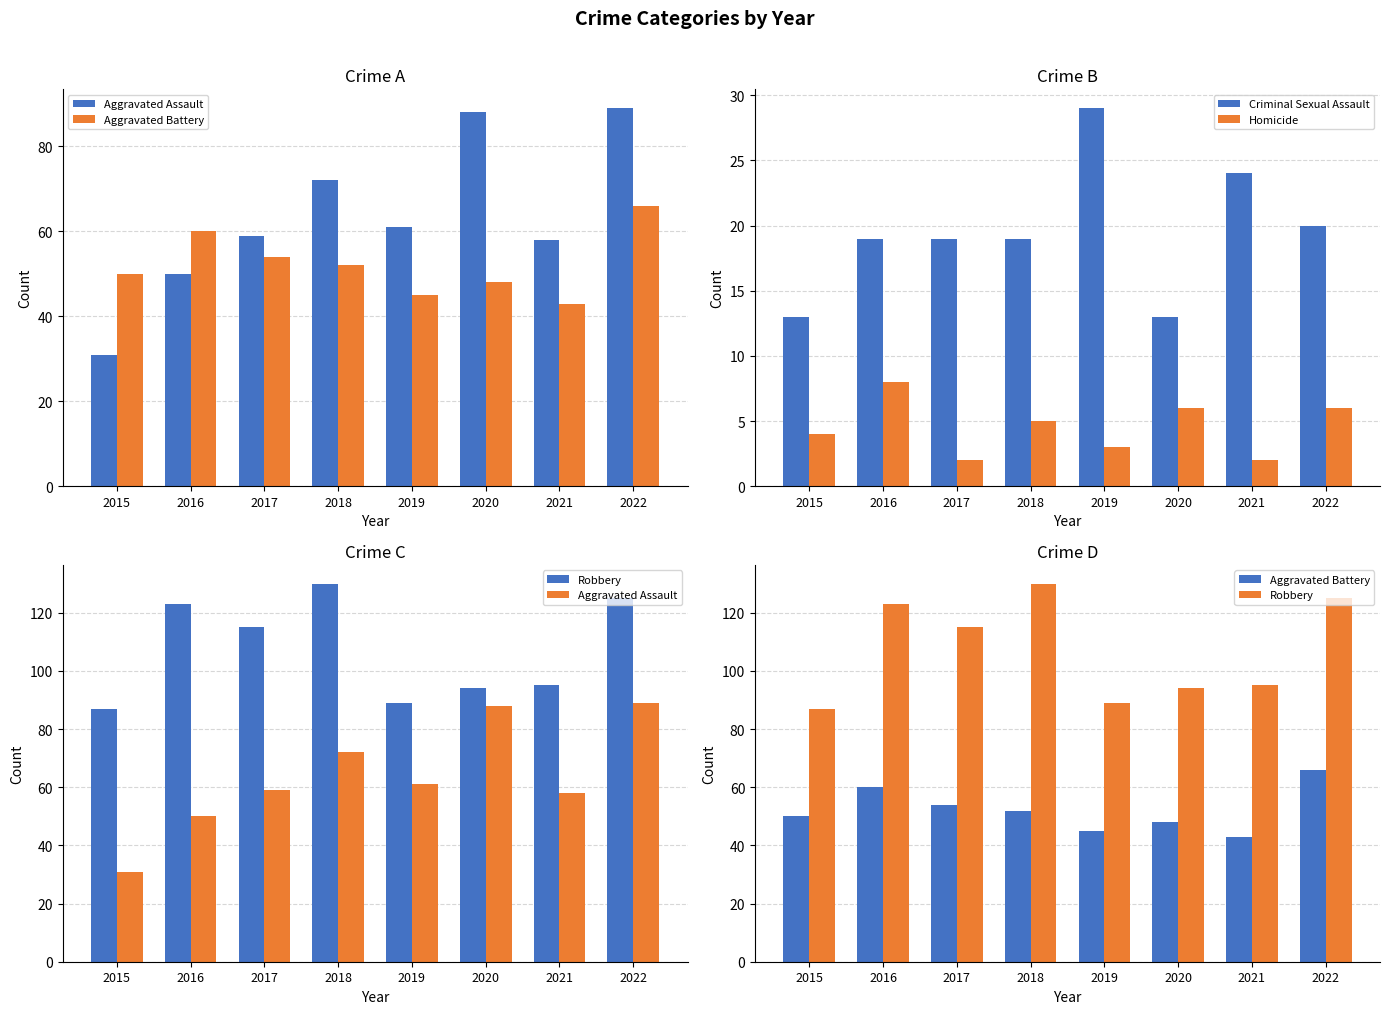

What are all the series names shown in the legend?

Aggravated Assault, Aggravated Battery, Criminal Sexual Assault, Homicide, Robbery